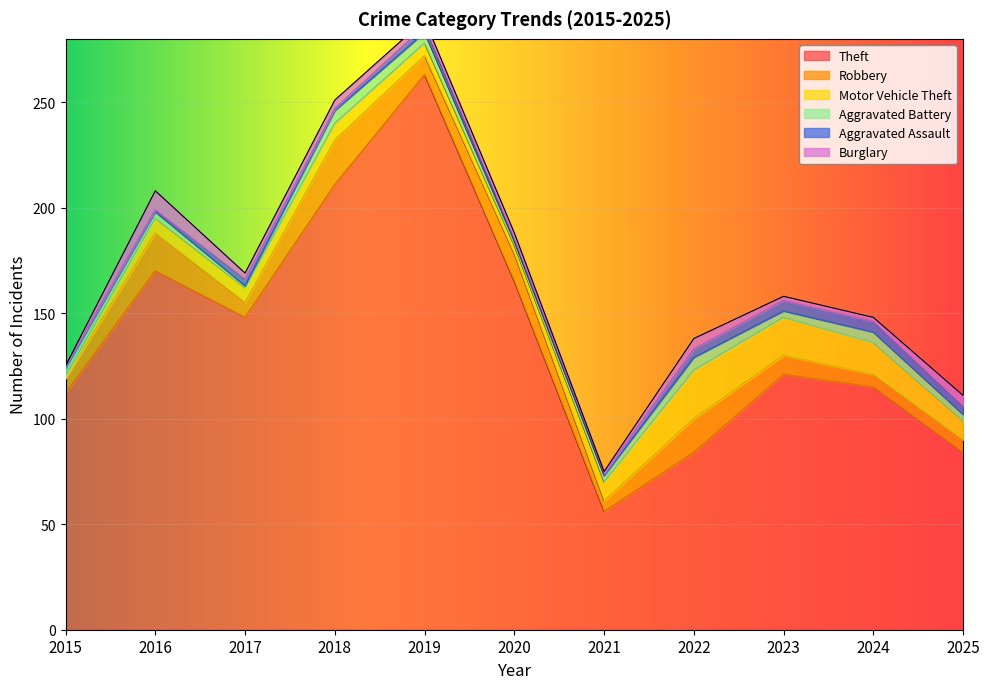

Which series has the largest total across all categories?

Theft